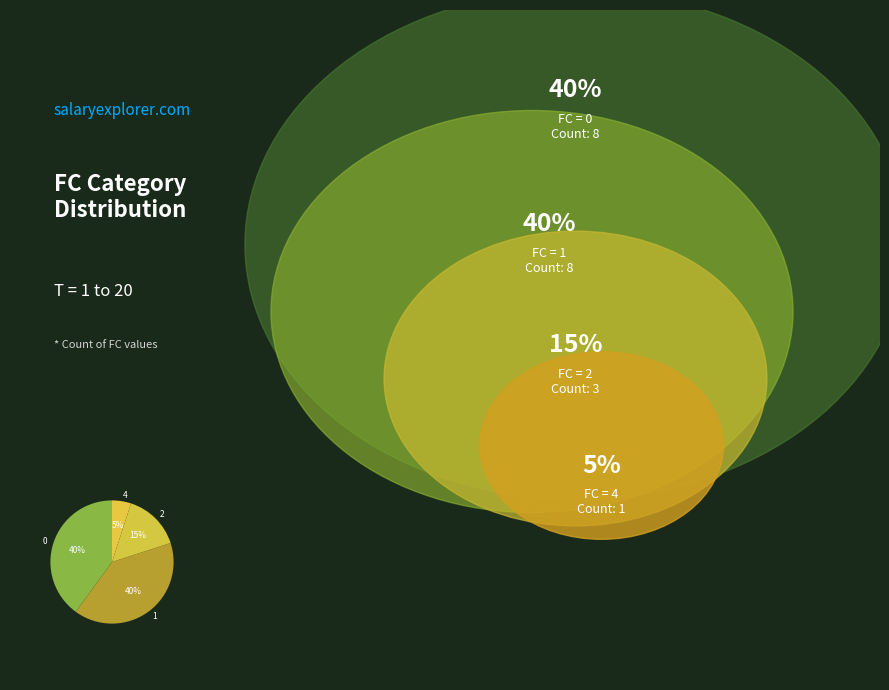

To the nearest percent, what is the difference between the largest and smallest slice percentages?

35%